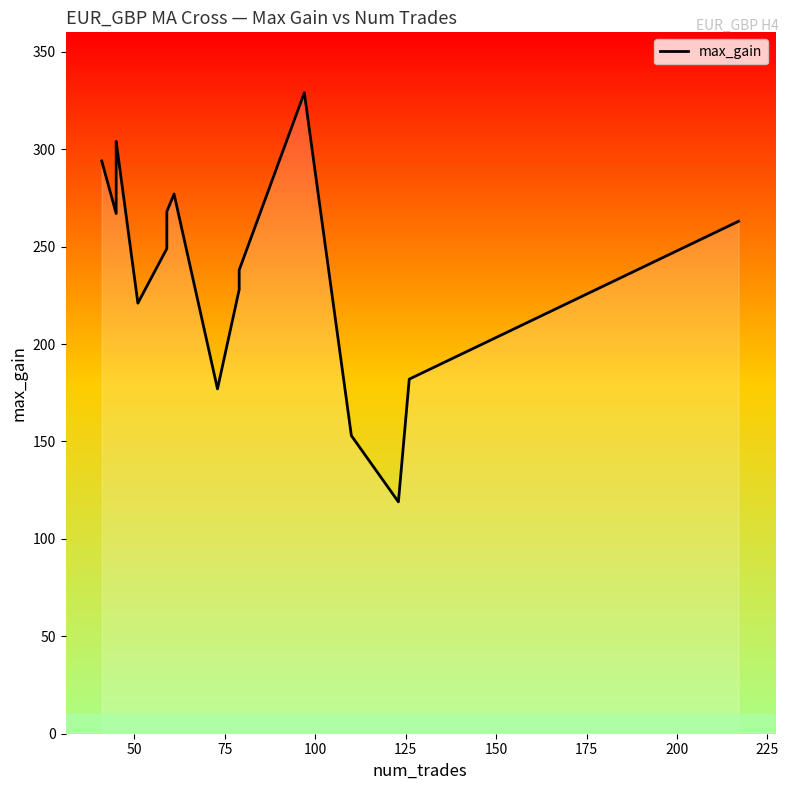

Which has a higher value, 150 or 100?

100